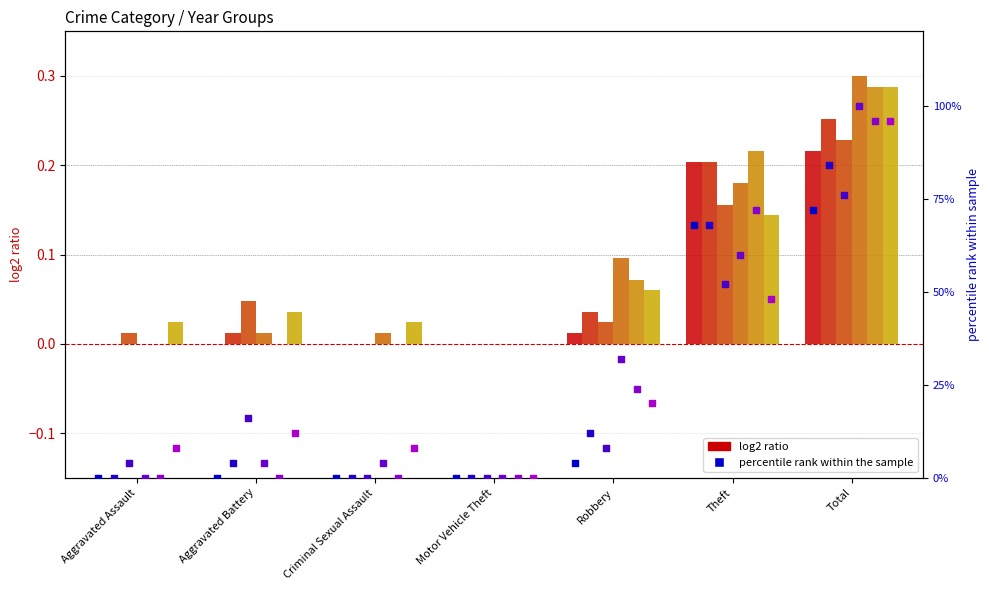

What is the total value across all series at Robbery?

100